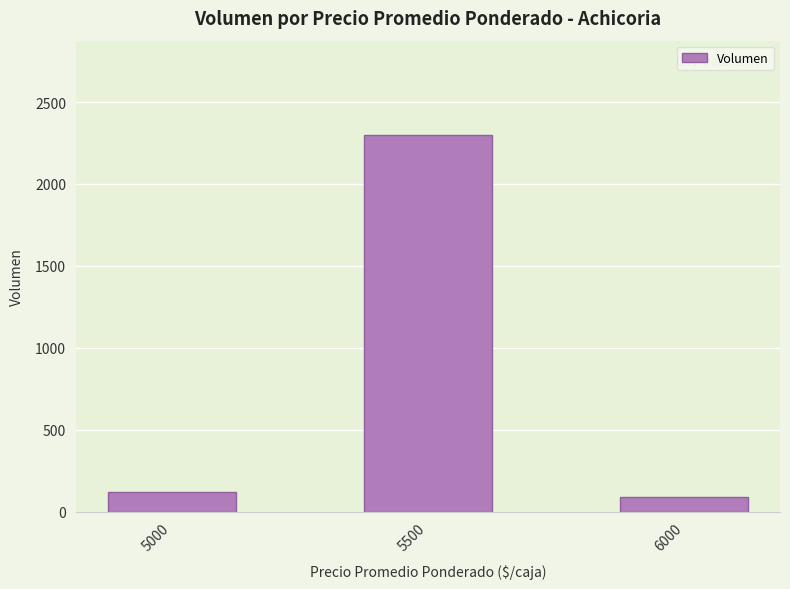

List the labels in order of value, smallest first.

6000, 5000, 5500